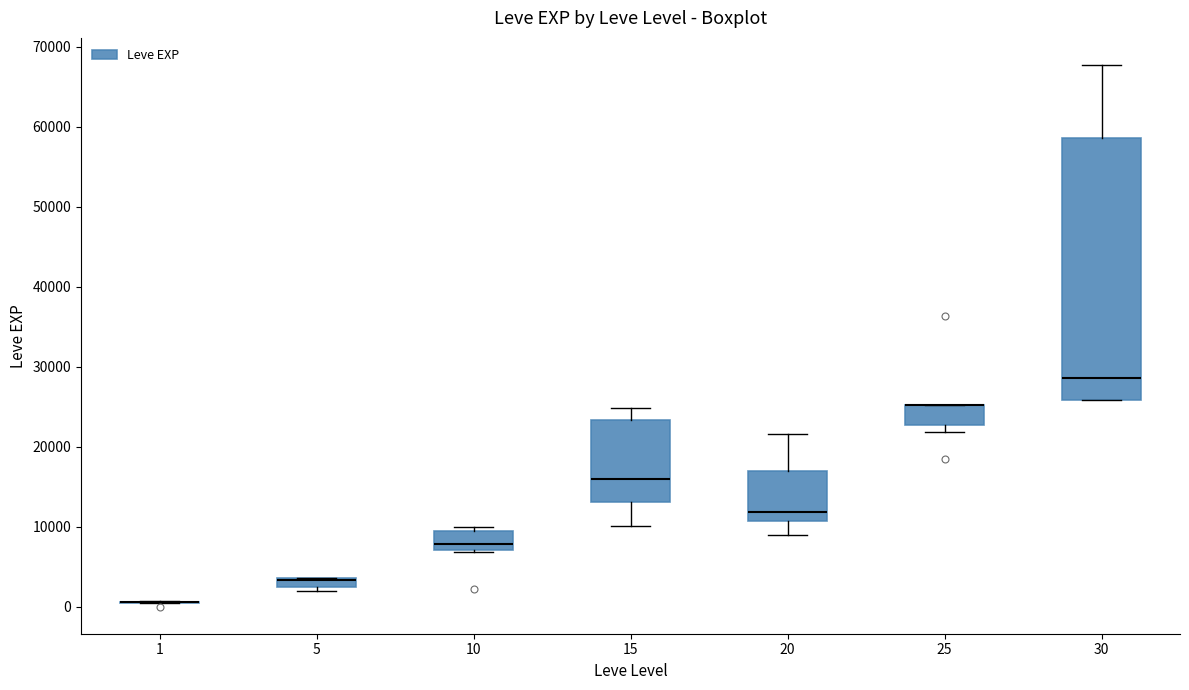

Comparing the boxes themselves (not the whiskers), which one is the tallest?

30